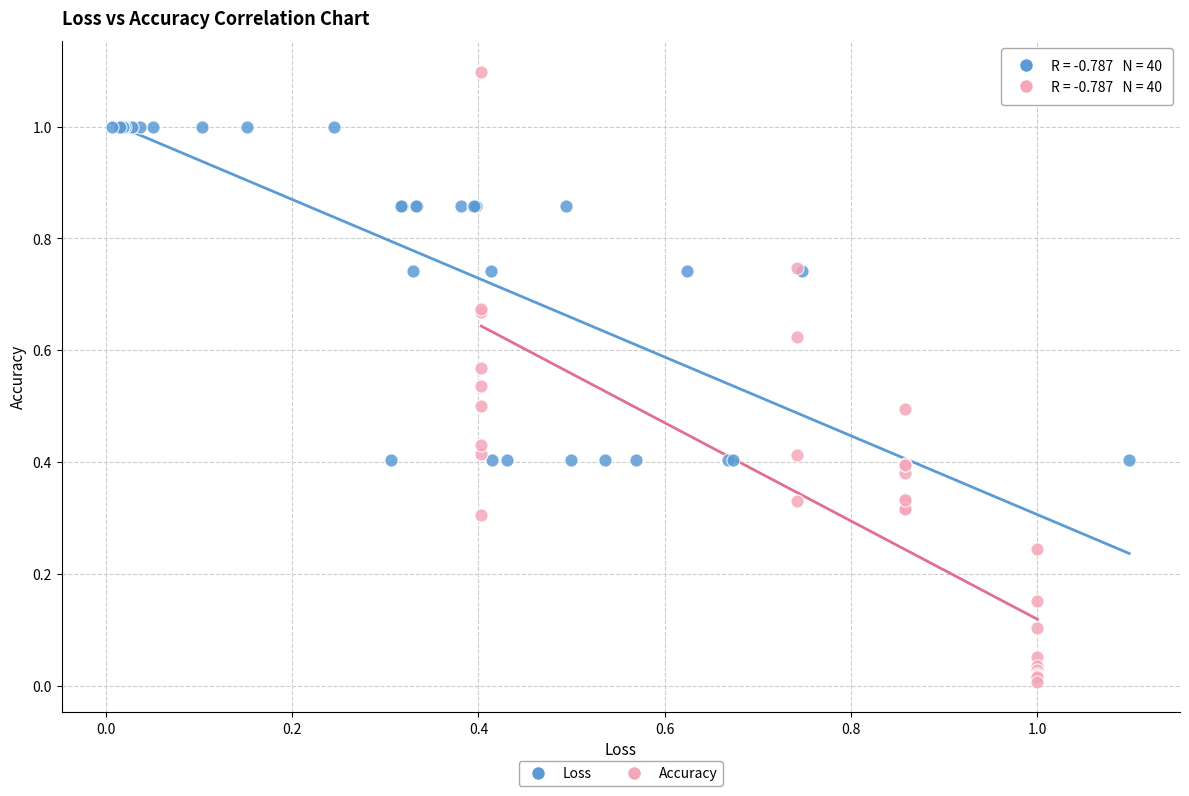

Which series has the largest Y range (max minus min)?

Accuracy